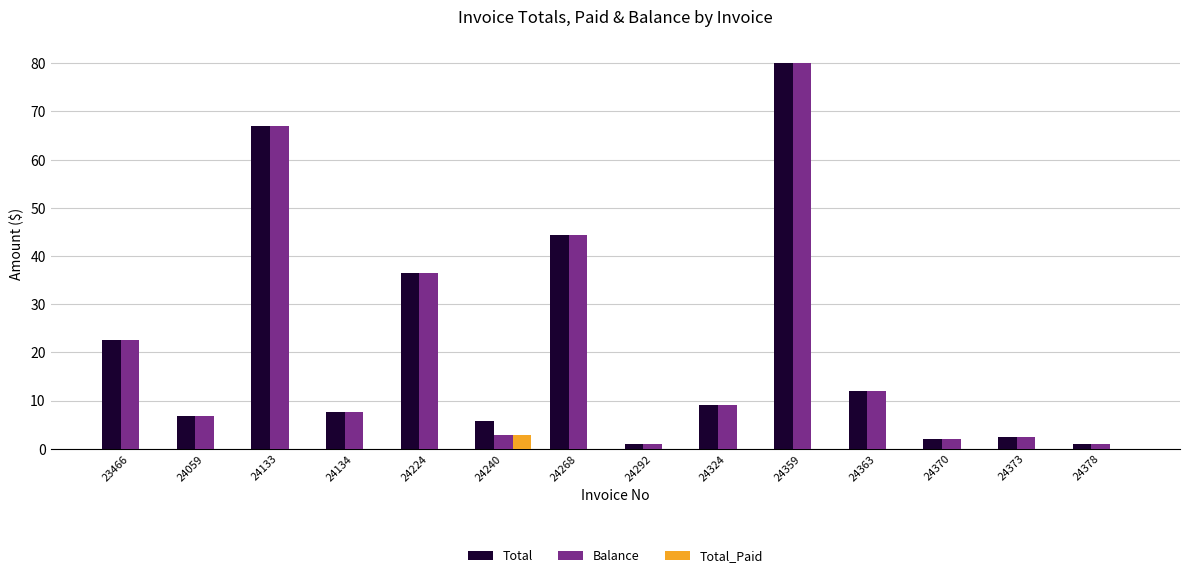

Are the bars horizontal?

No